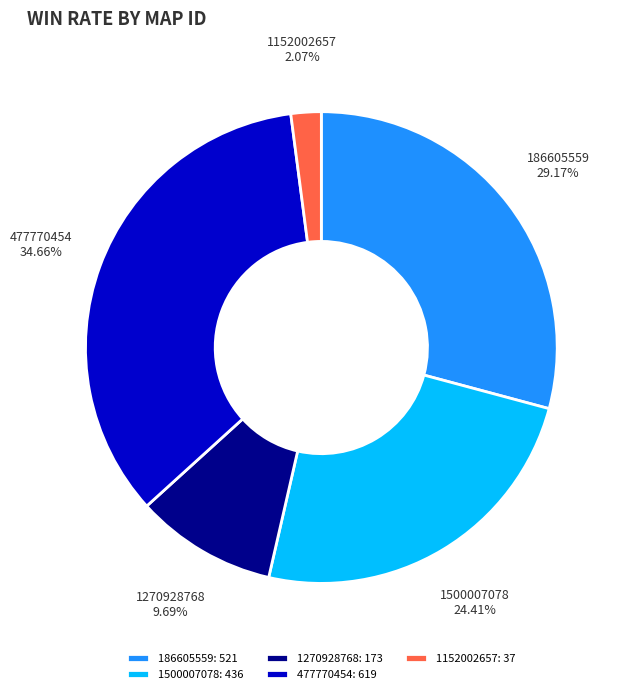

The 186605559 slice represents 21% of the pie. True or false?

False